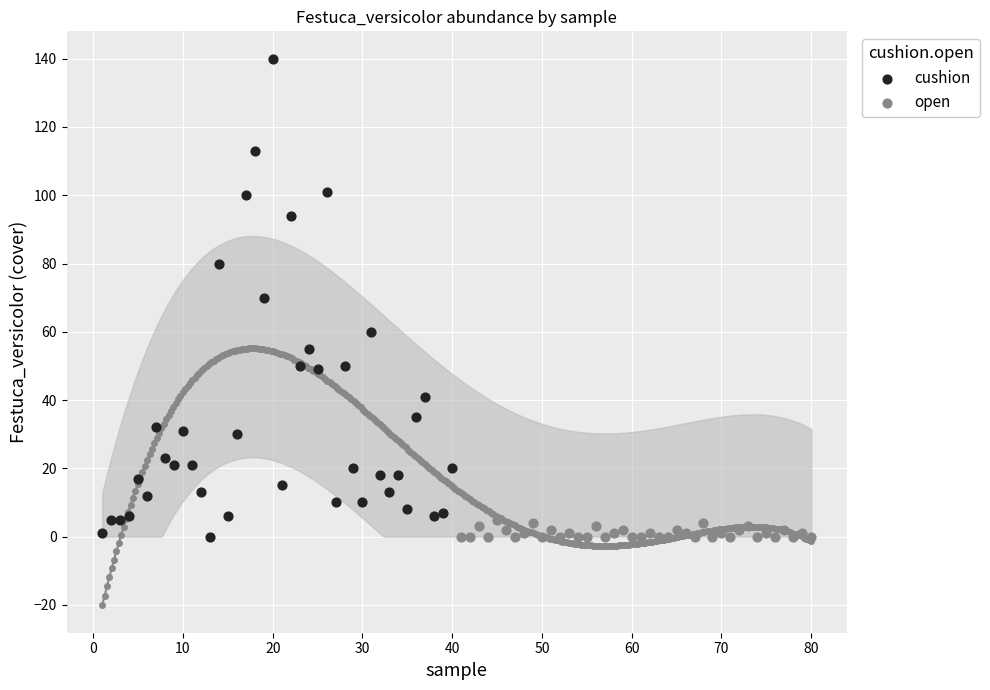

What are all the series names shown in the legend?

cushion, open